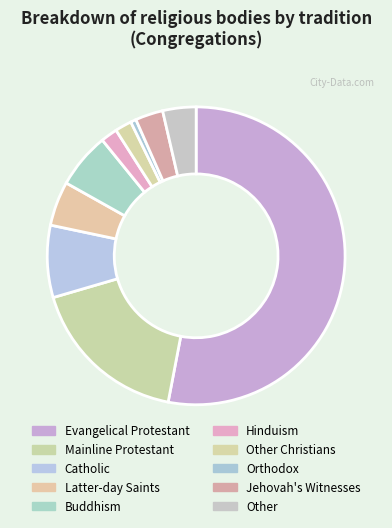

How many slices are in this pie chart?

10